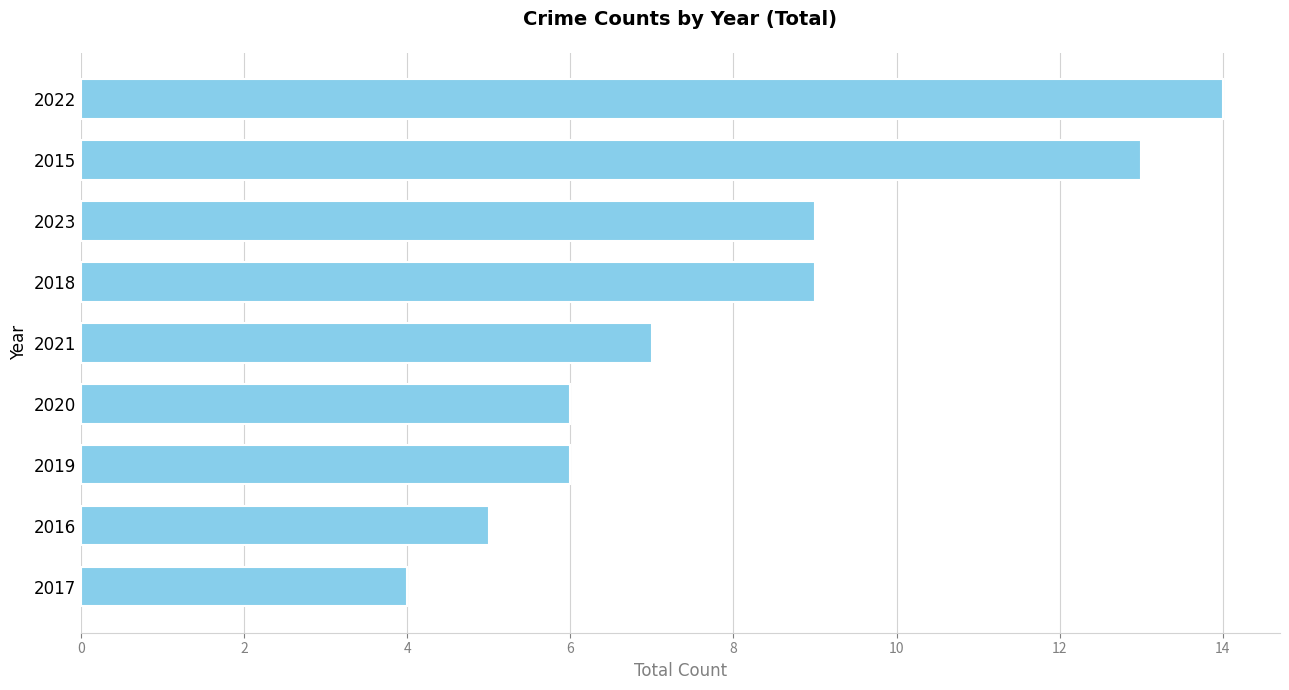

What is the average value?

8